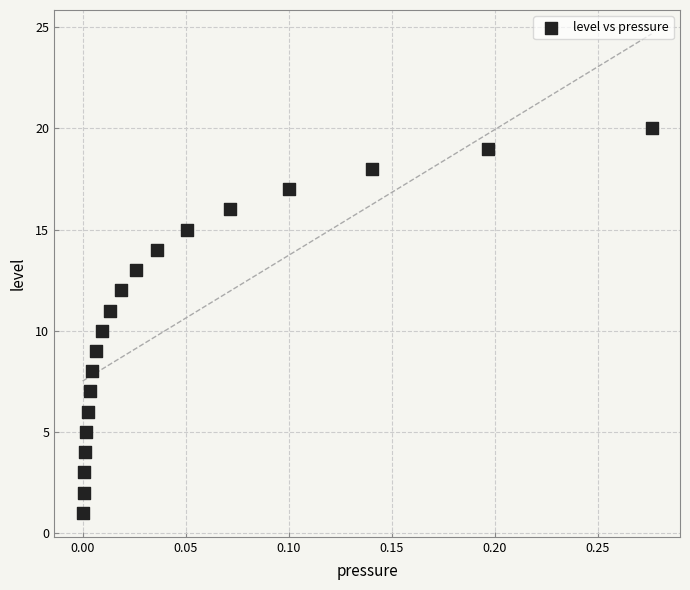

What is the range of Y values (max minus min)?

19